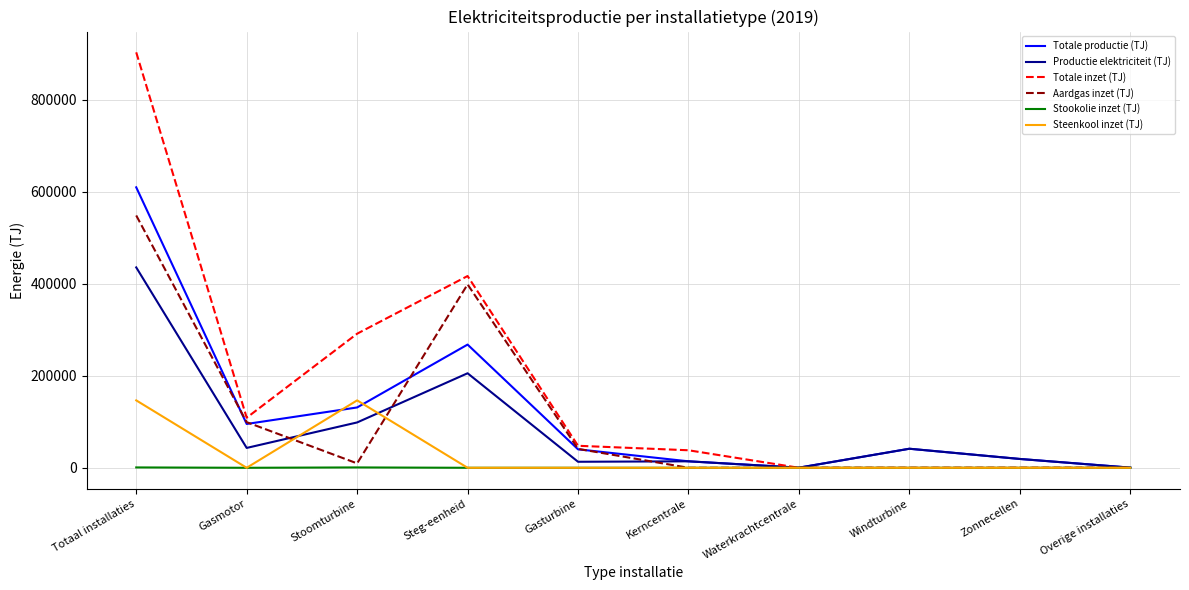

How many lines are shown in the chart?

6